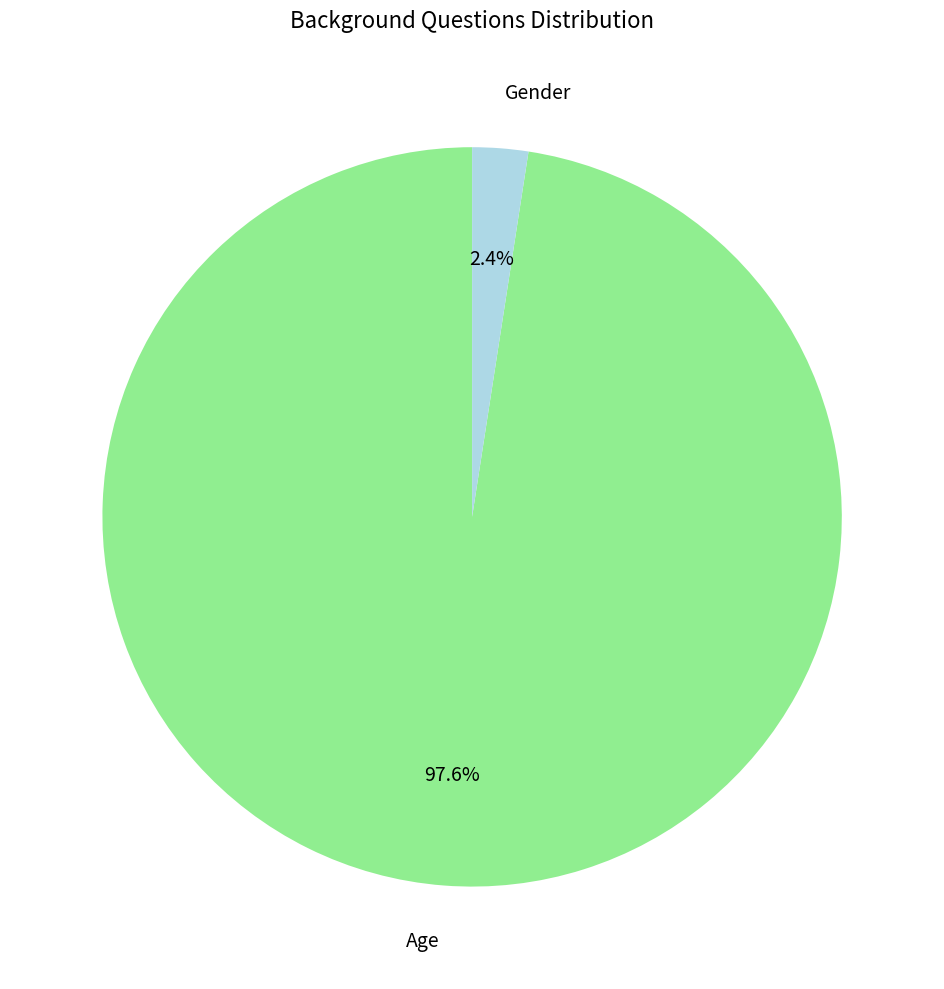

How many slices are in this pie chart?

2